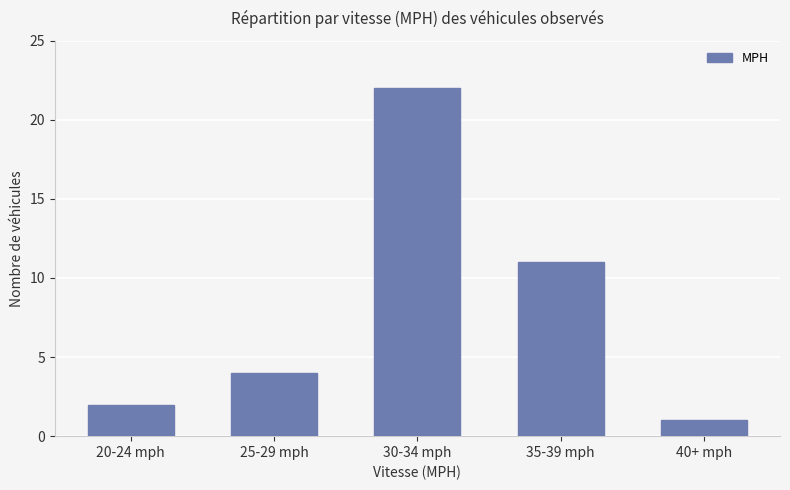

What is the label of the 5th bar from the right?

20-24 mph